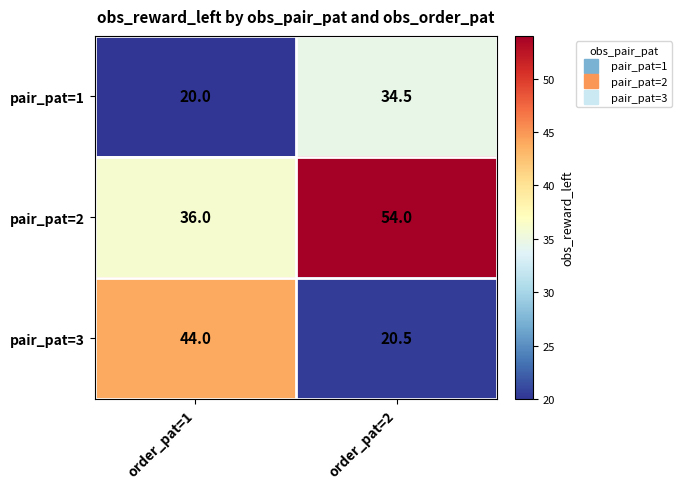

At which label is pair_pat=3 closest to 32?

order_pat=2